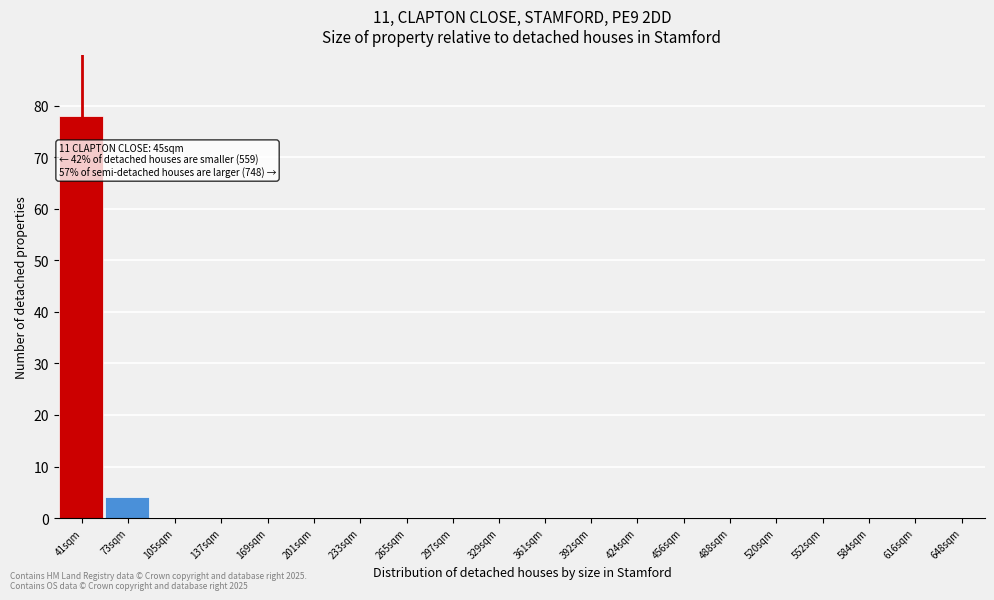

Reading right to left, extract all data points from this chart.

648sqm=0	616sqm=0	584sqm=0	552sqm=0	520sqm=0	488sqm=0	456sqm=0	424sqm=0	392sqm=0	361sqm=0	329sqm=0	297sqm=0	265sqm=0	233sqm=0	201sqm=0	169sqm=0	137sqm=0	105sqm=0	73sqm=4	41sqm=78